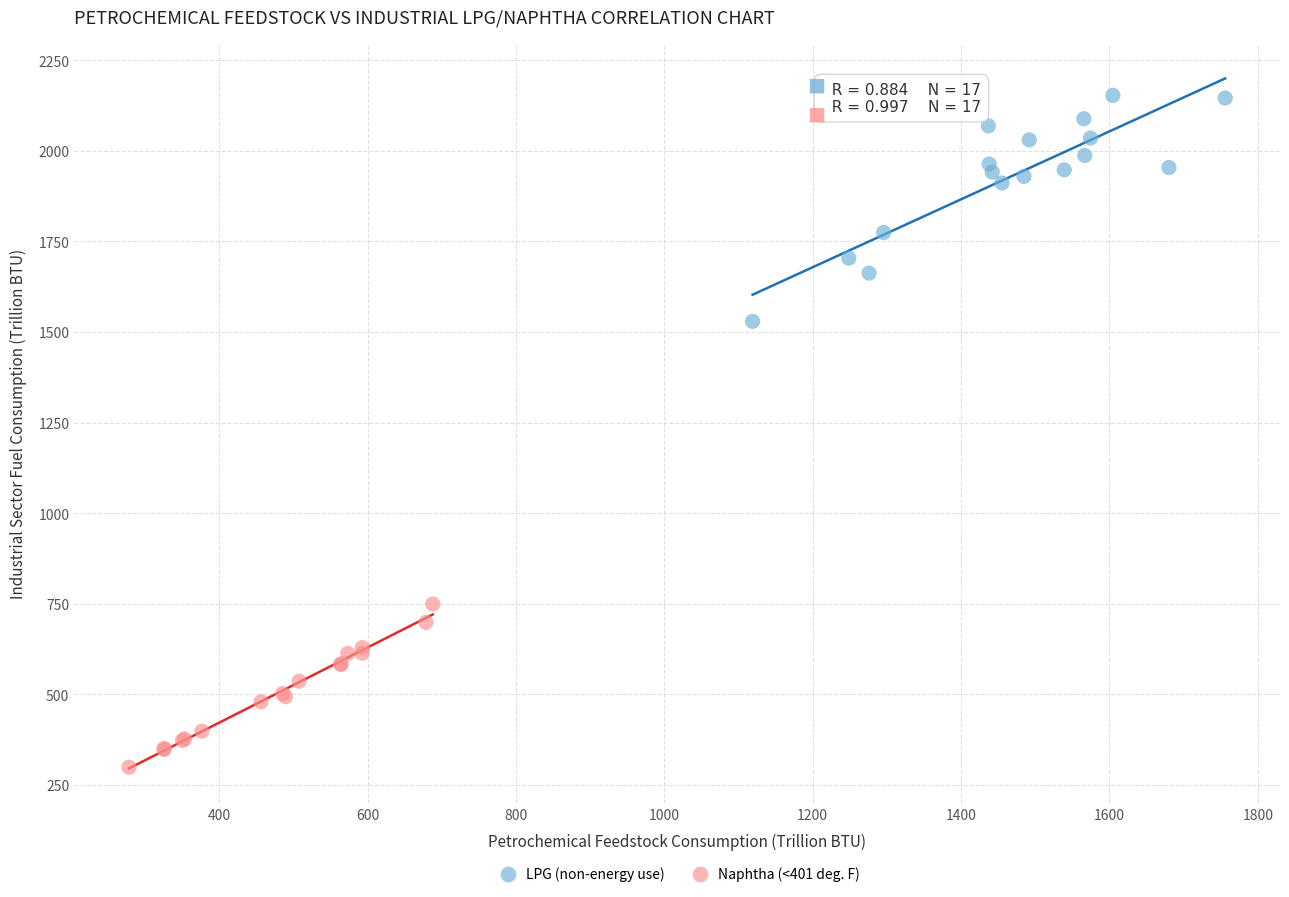

Which series has the widest spread of Y values?

LPG (non-energy use)